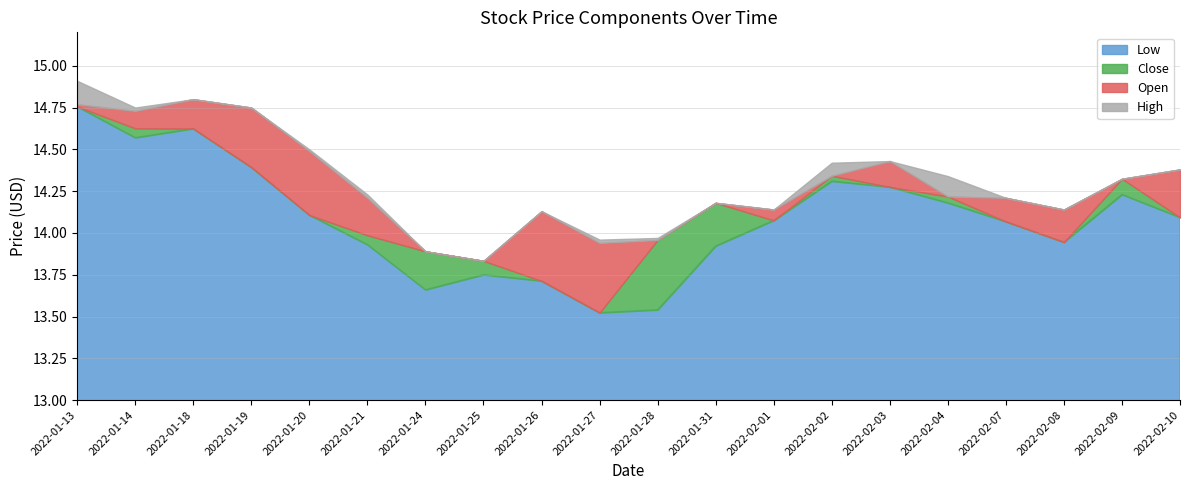

True or false: Close and Low intersect in this chart.

False